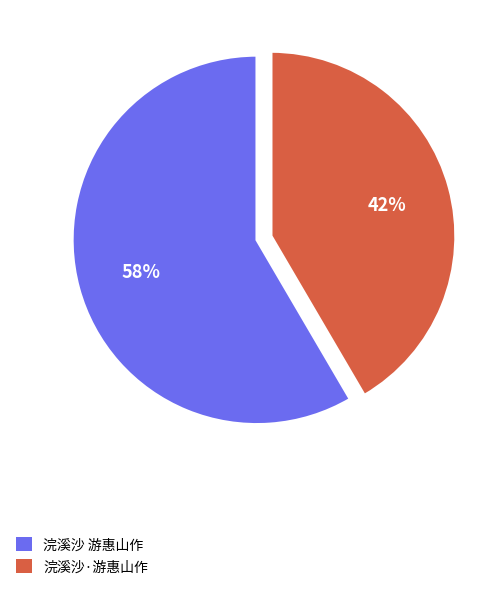

To the nearest percent, what is the combined percentage of 浣溪沙·游惠山作 and 浣溪沙 游惠山作?

100%